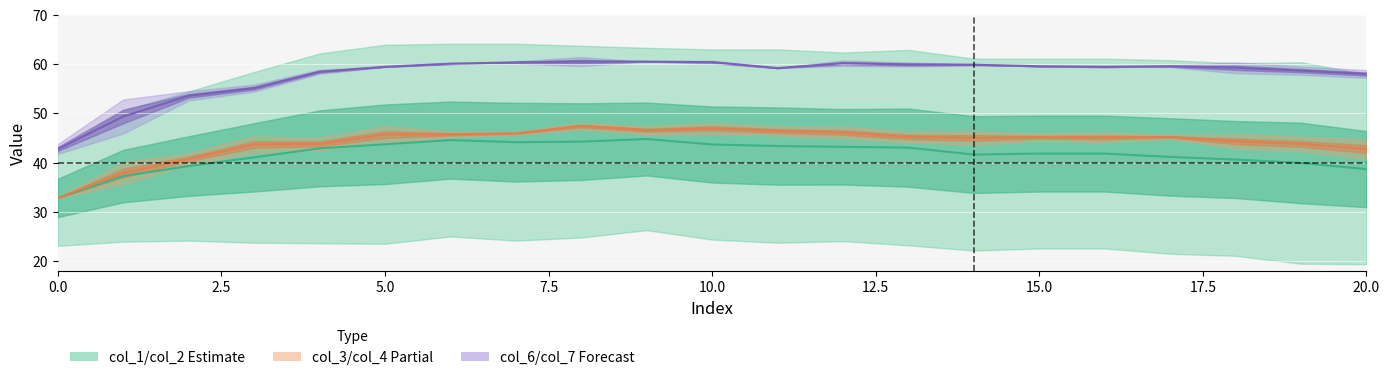

What is the value of the col_1/col_2 band line point at the 17th from the left?

41.8